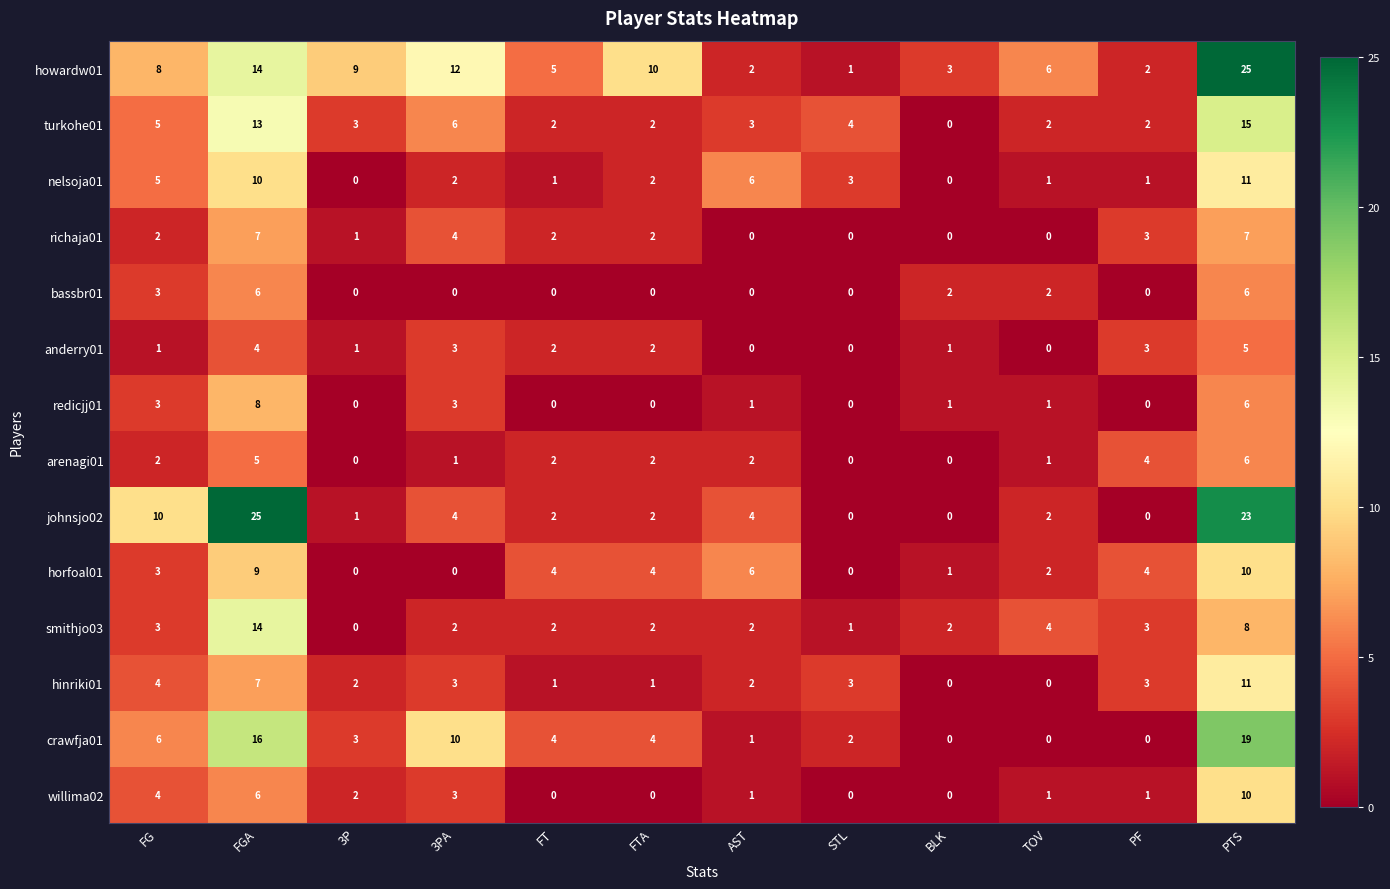

The value of richaja01 at 3PA is 2. True or false?

False